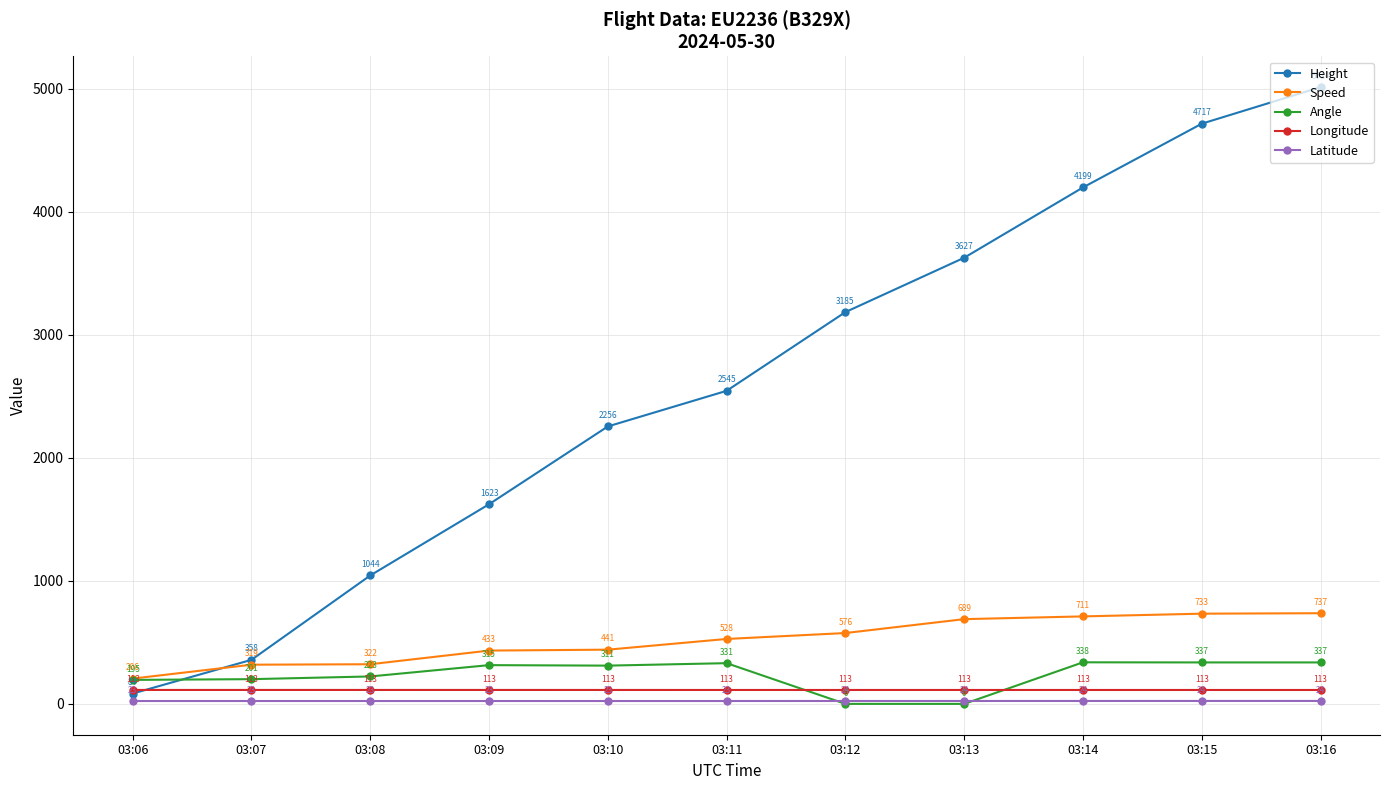

What is the spread (max minus min) of values at 03:07?

334.8